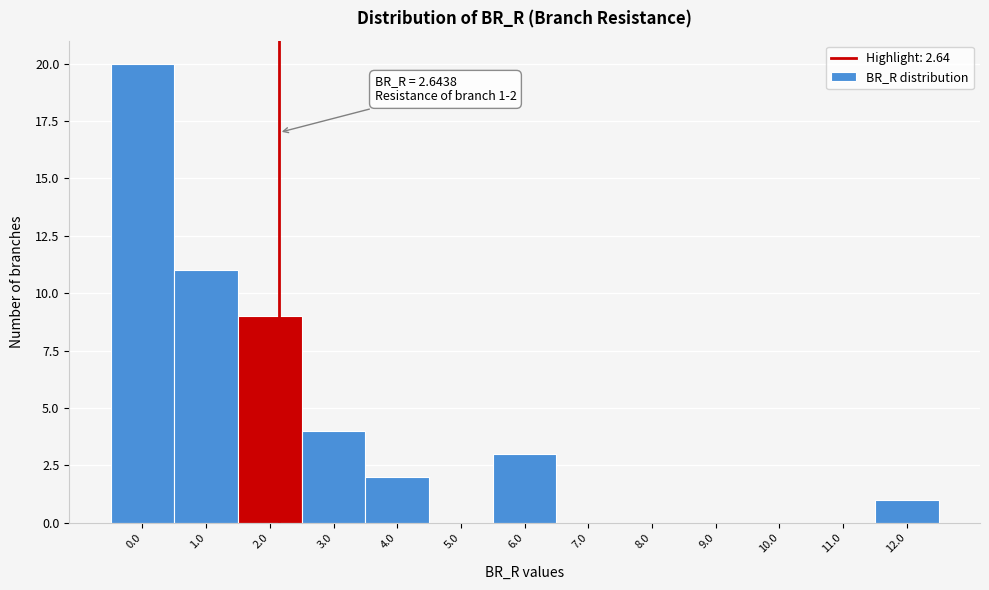

Reading right to left, transcribe all the data shown in this chart.

12.0=1	11.0=0	10.0=0	9.0=0	8.0=0	7.0=0	6.0=3	5.0=0	4.0=2	3.0=4	2.0=9	1.0=11	0.0=20